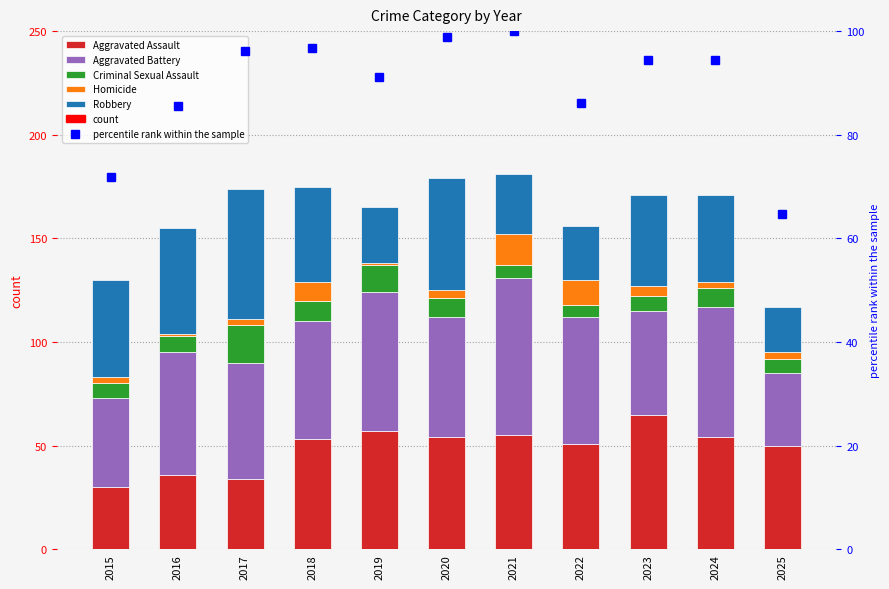

Read the Aggravated Battery value at 2022.

61.0